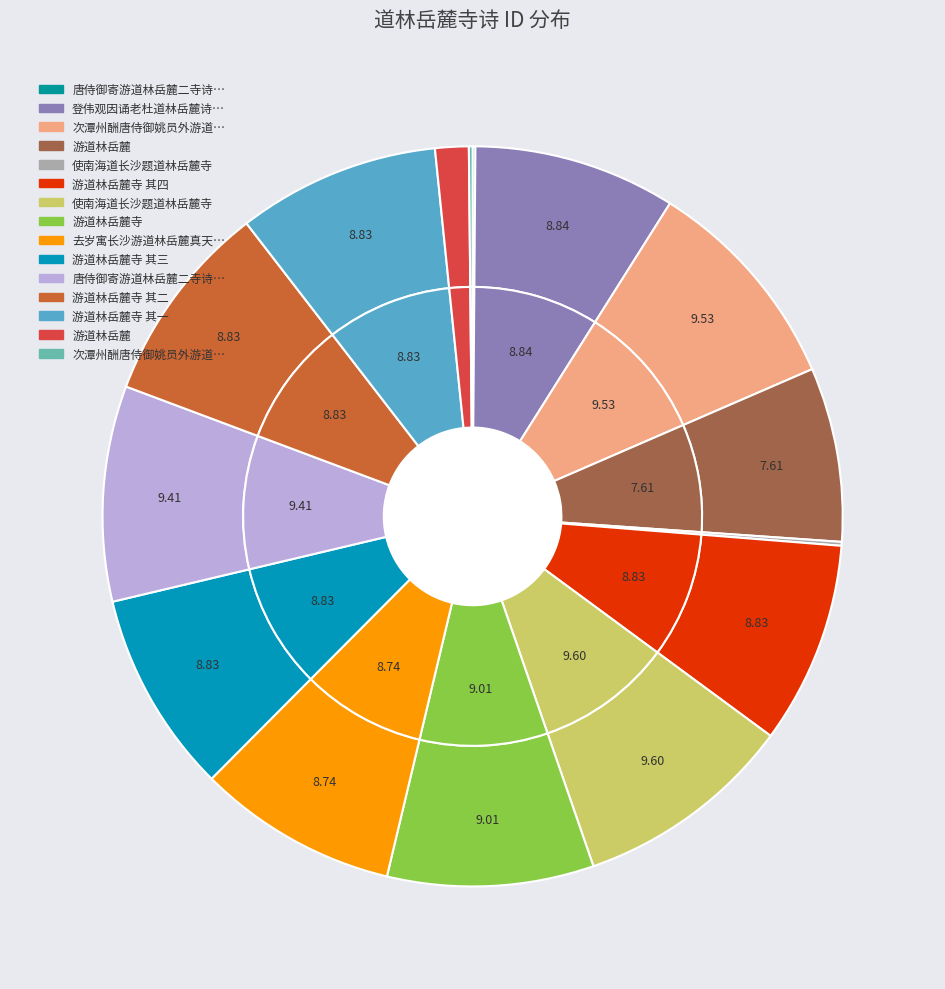

To the nearest percent, what percentage of the pie is 去岁寓长沙游道林岳麓真天下绝景也今相去不远无因再游赋诗见意?

9%